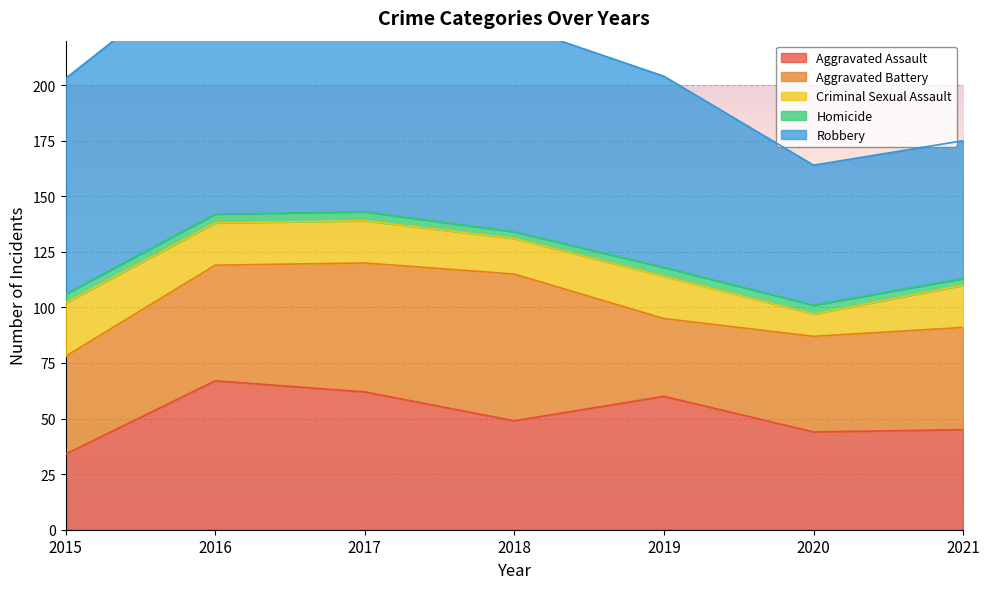

At which label does Aggravated Battery reach its minimum?

2019